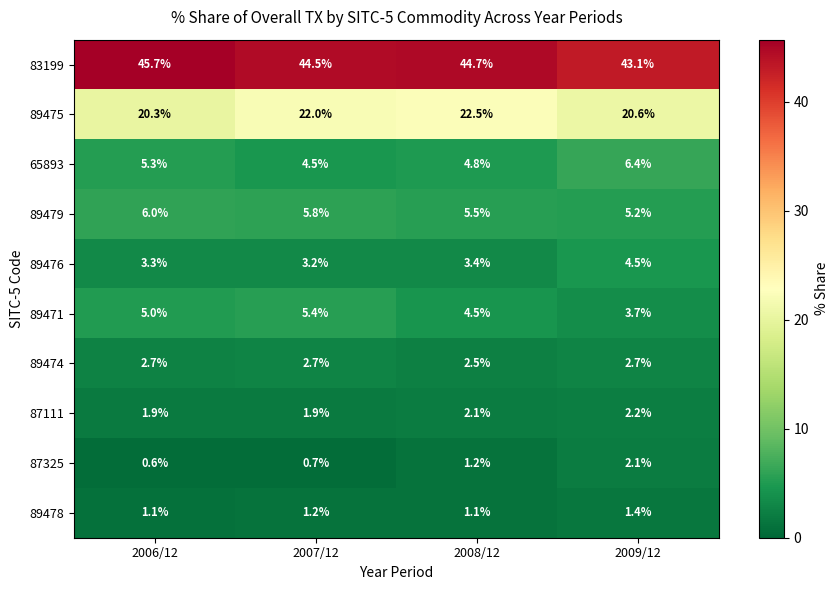

Rank the series at 2009/12 from highest to lowest value.

83199, 89475, 65893, 89479, 89476, 89471, 89474, 87111, 87325, 89478